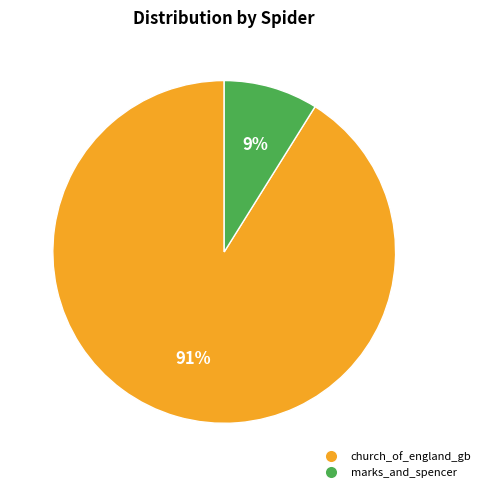

To the nearest percent, what is the combined percentage of marks_and_spencer and church_of_england_gb?

100%